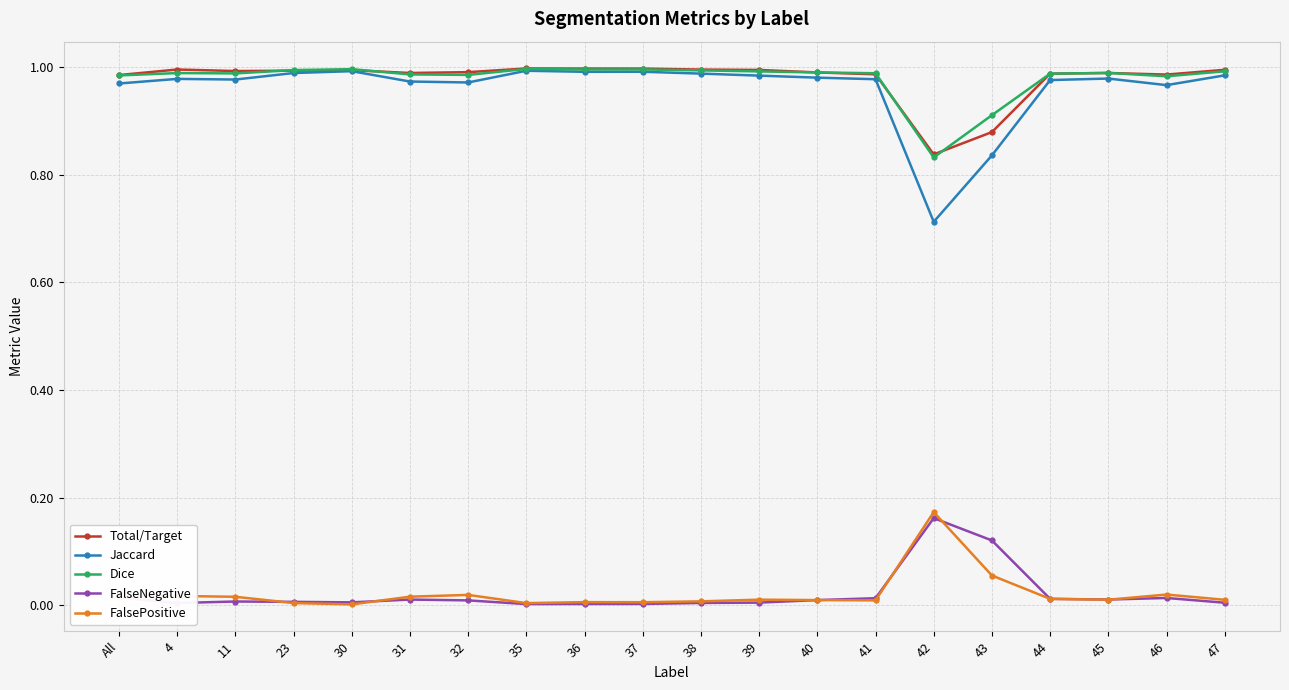

What is the label of the 1st point from the left?

All